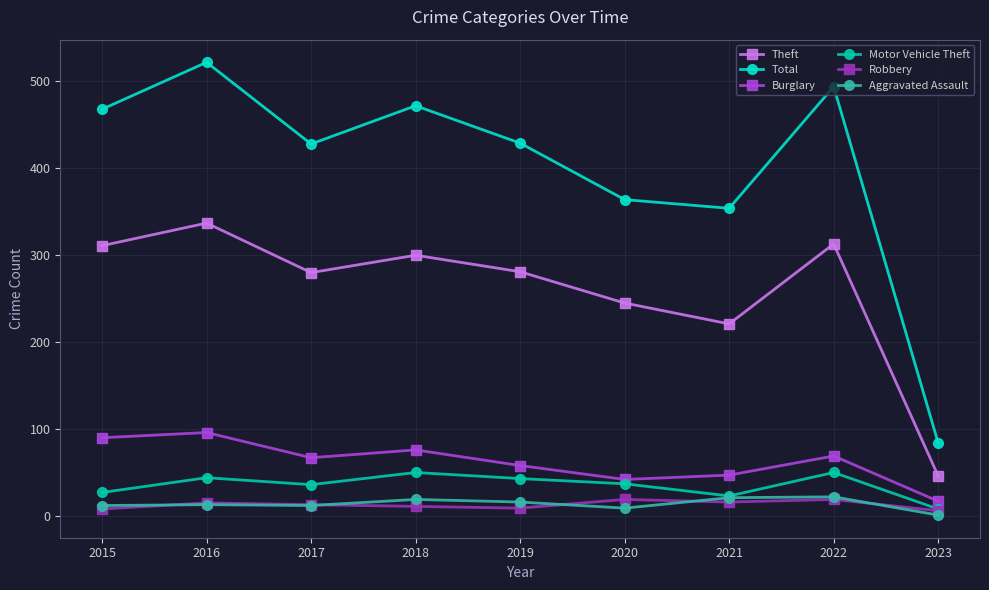

The value of Total at 2019 is 738. True or false?

False